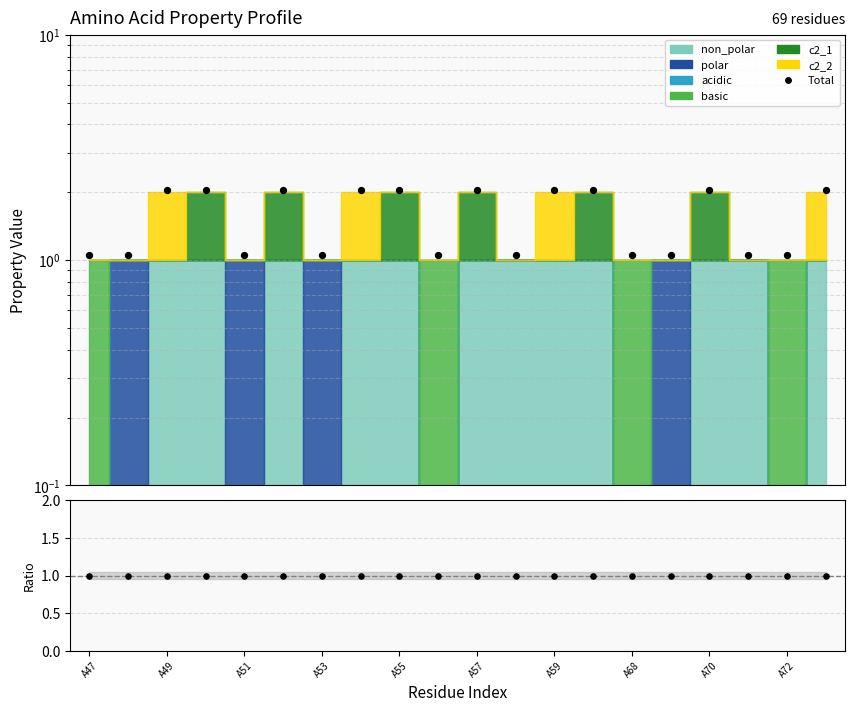

Which series has the largest Y range (max minus min)?

Total